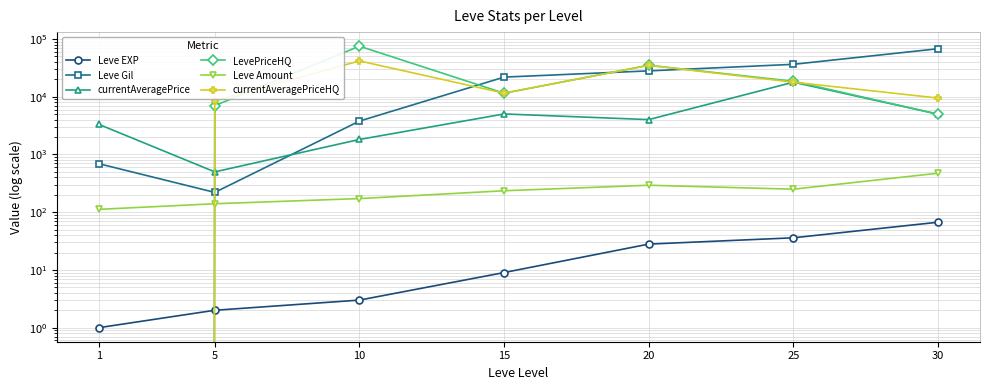

How many data points in LevePriceHQ are above 11500?

3